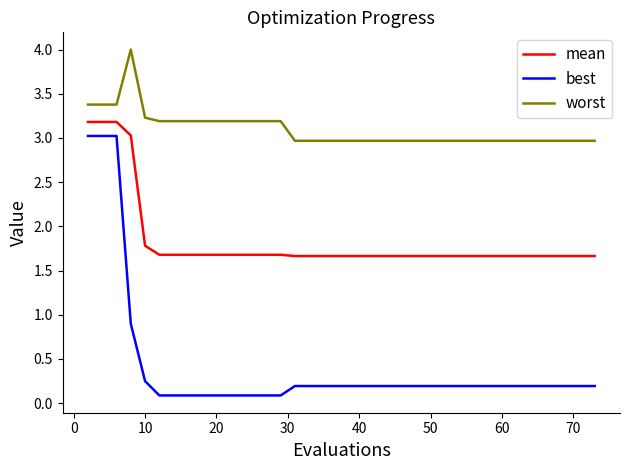

Does the chart display data point markers on the line(s)?

No